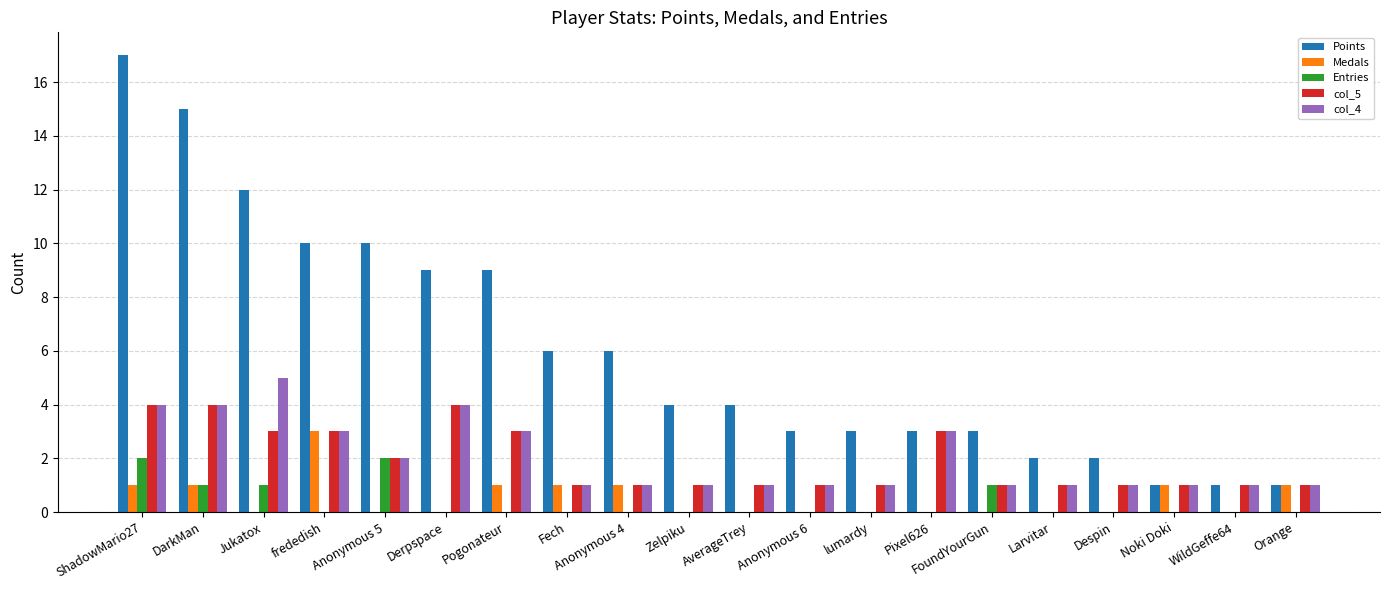

Are the bars grouped side by side (vs. stacked)?

Yes